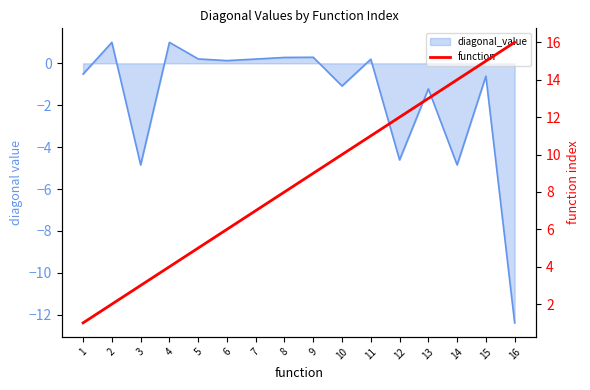

What is the sum of all values?

136